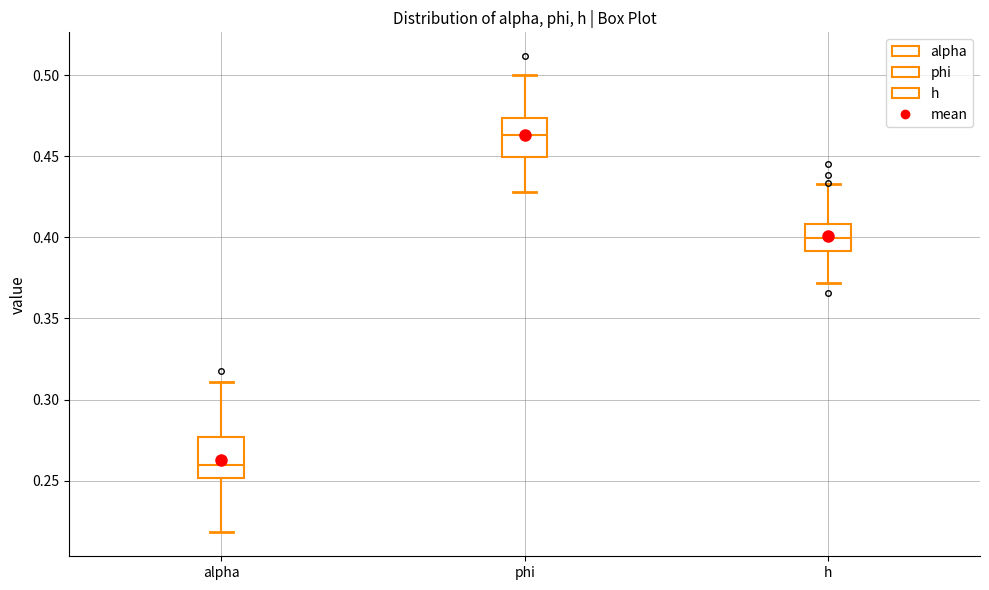

Which box's median line is the lowest?

alpha